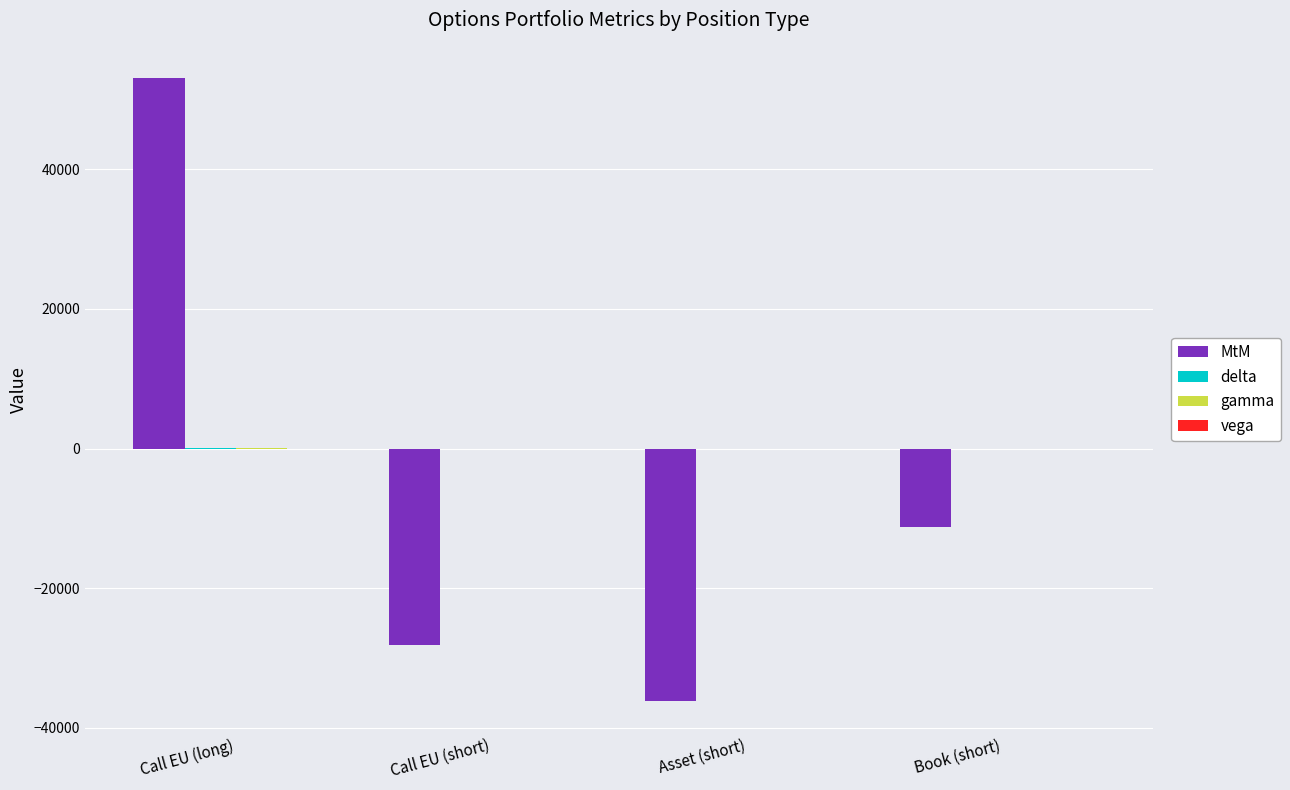

Between Asset (short) and Book (short), which series saw the biggest shift?

MtM